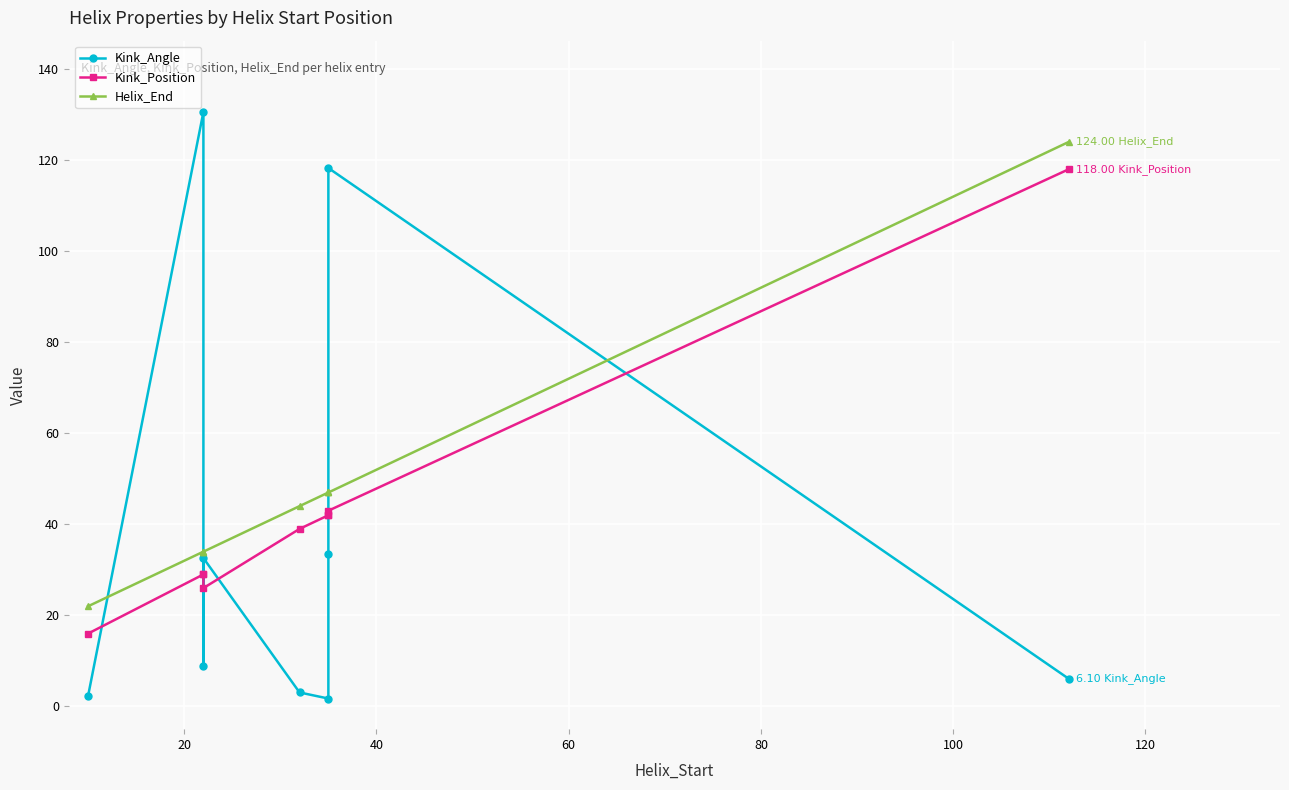

Which has a higher value, 80 or 120?

120